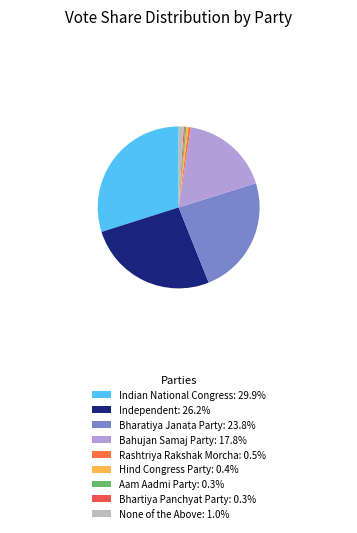

Which slice is the largest?

Indian National Congress